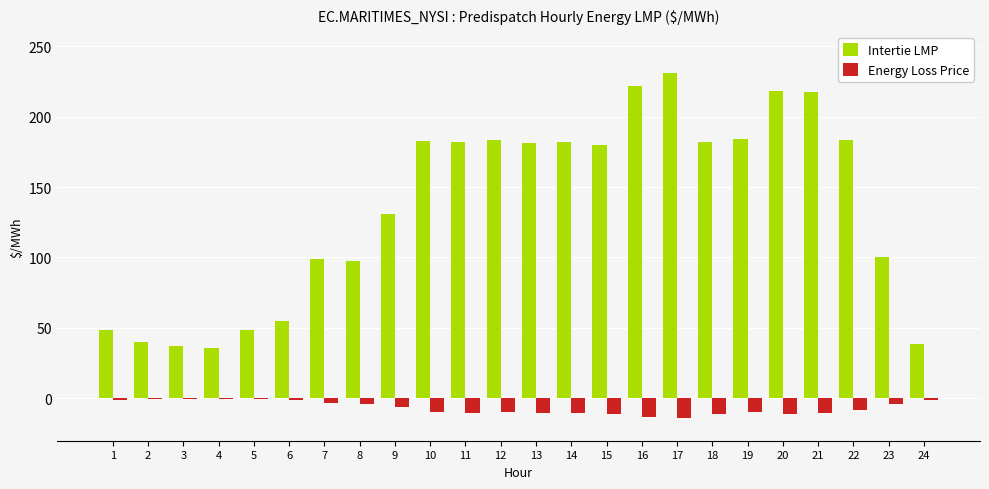

Which series changed the most between 1 and 11?

Intertie LMP